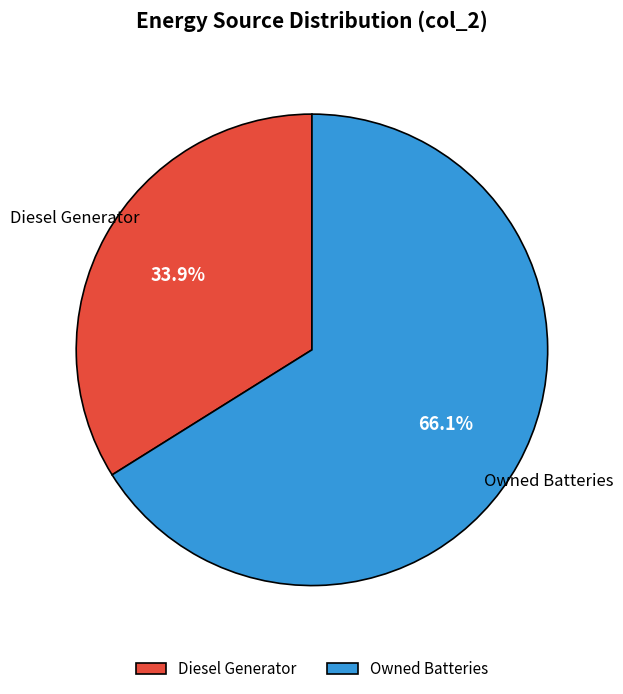

Count the number of slices in the pie.

2